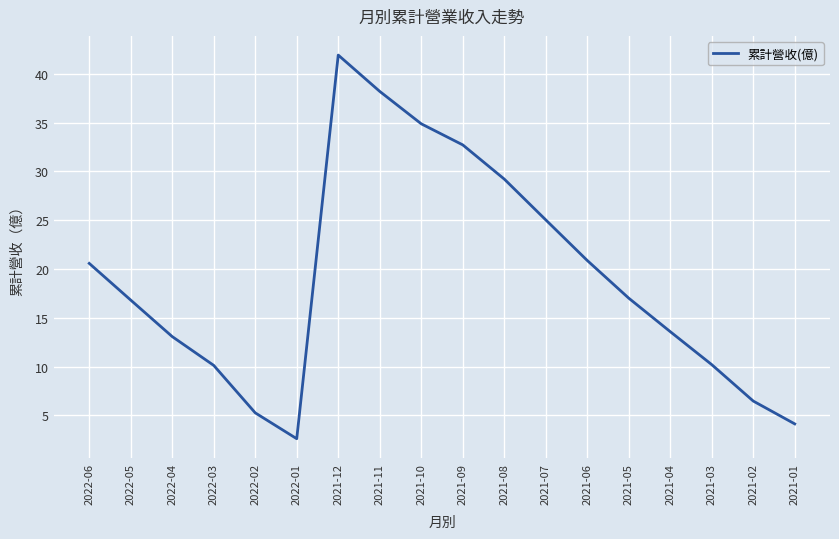

What position from the right is 2021-03?

3